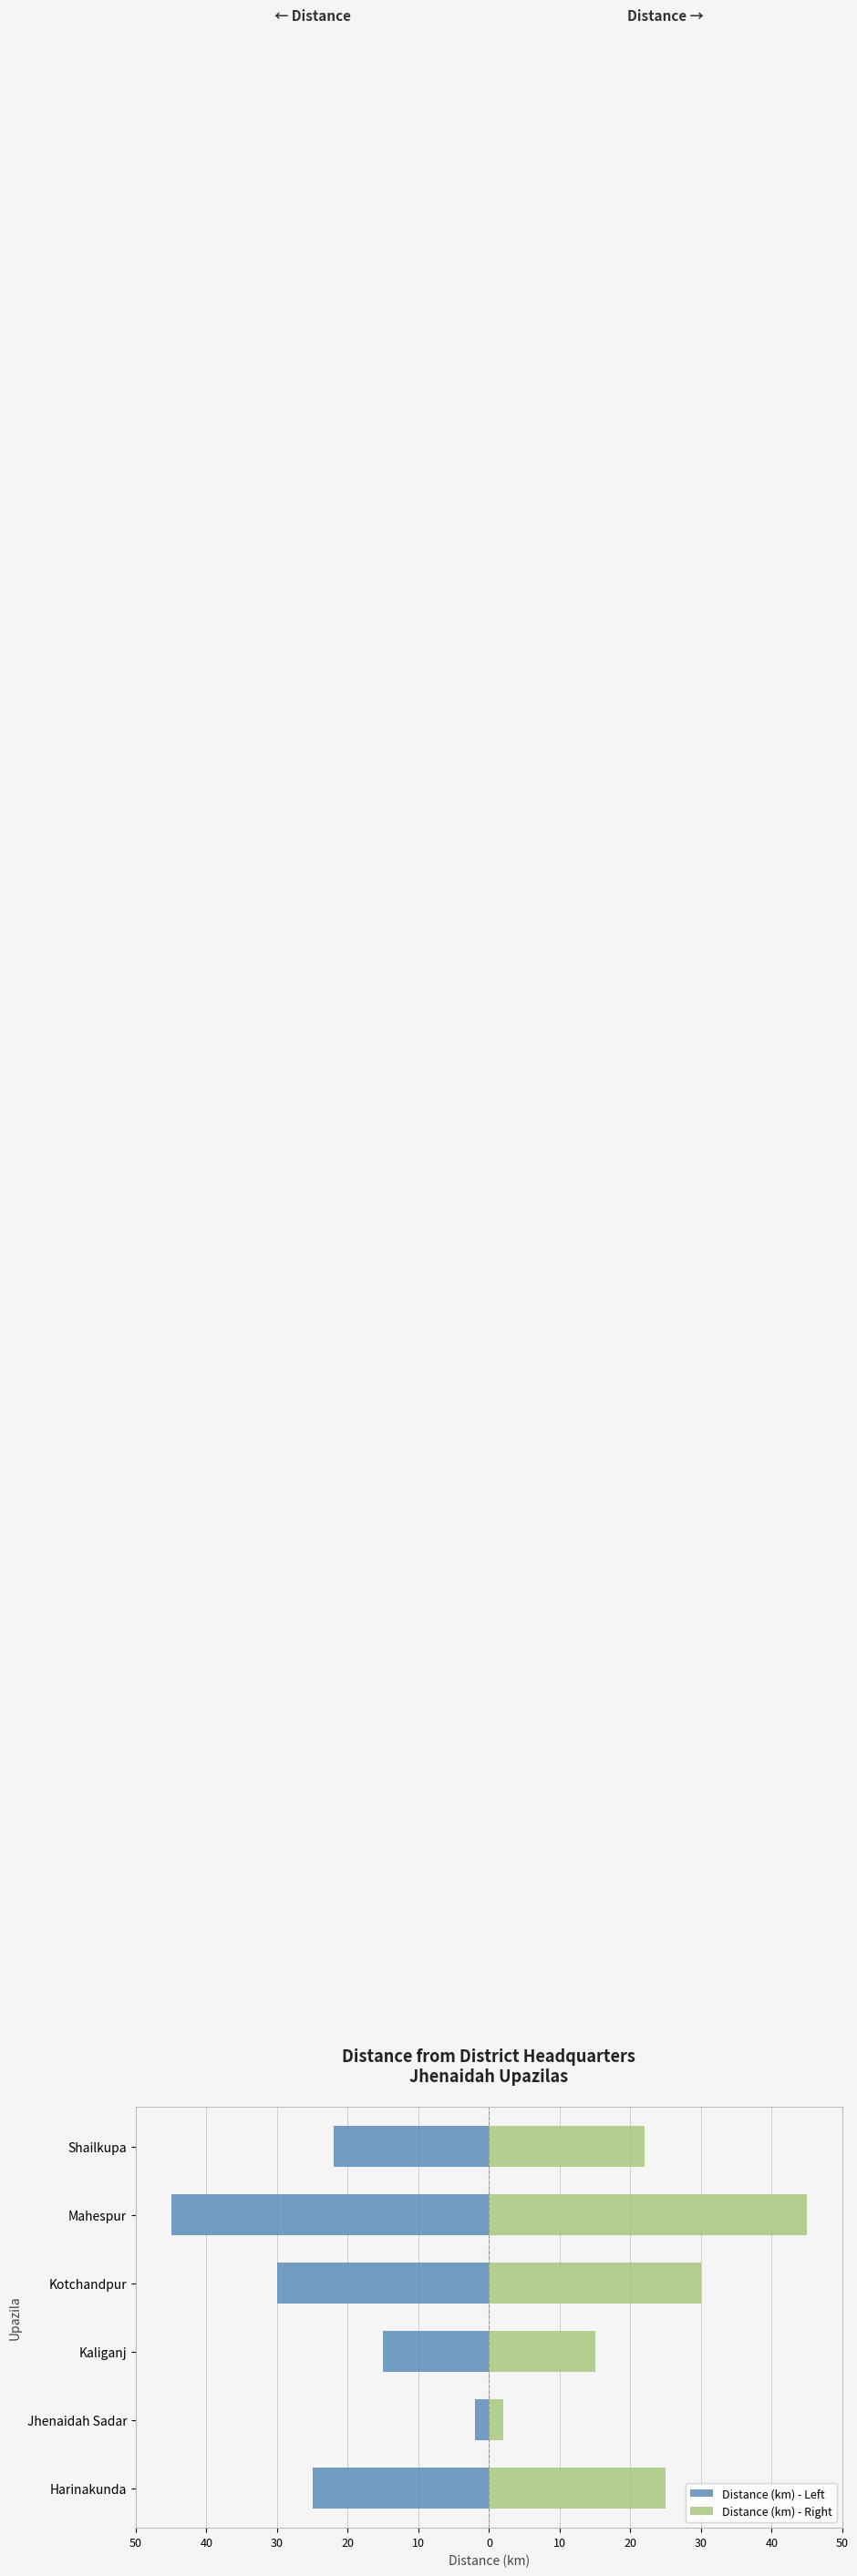

The Distance (km) - Right series shows 30 at Shailkupa. True or false?

False